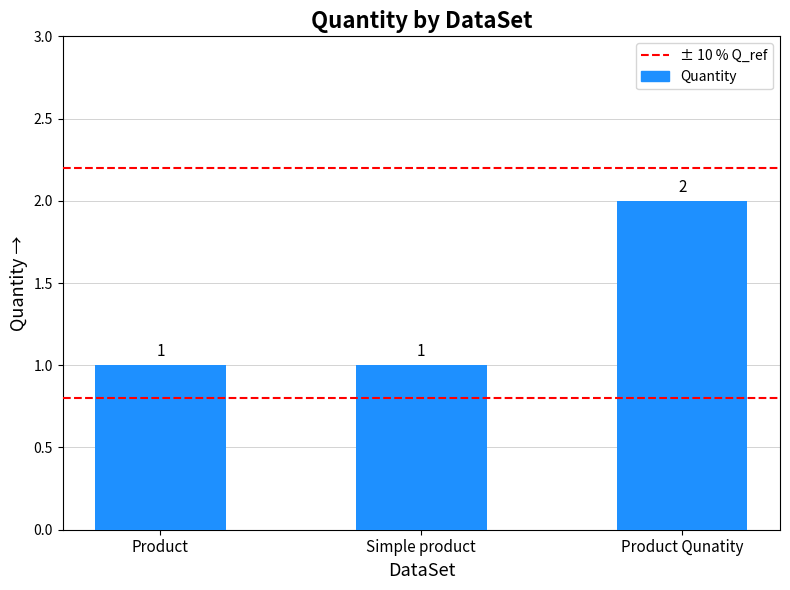

Count the values in the range 1 to 2.

3